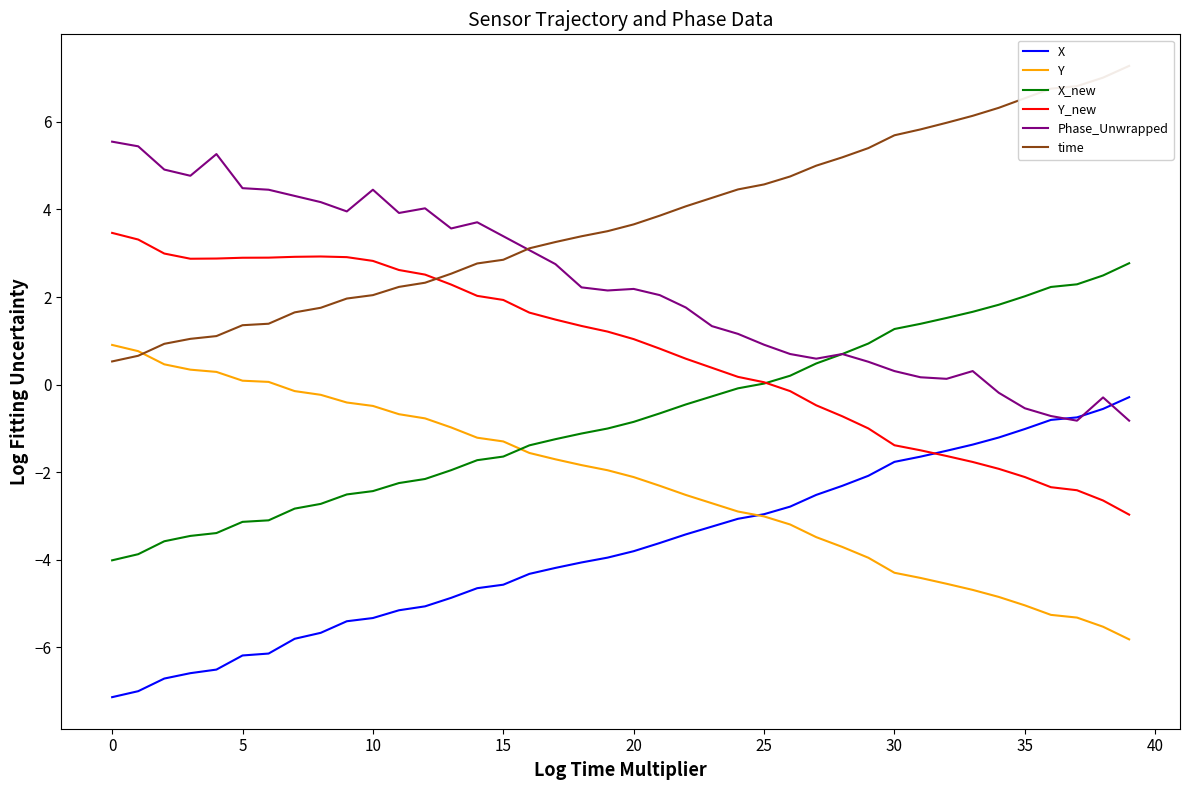

At which label does time reach its peak?

39